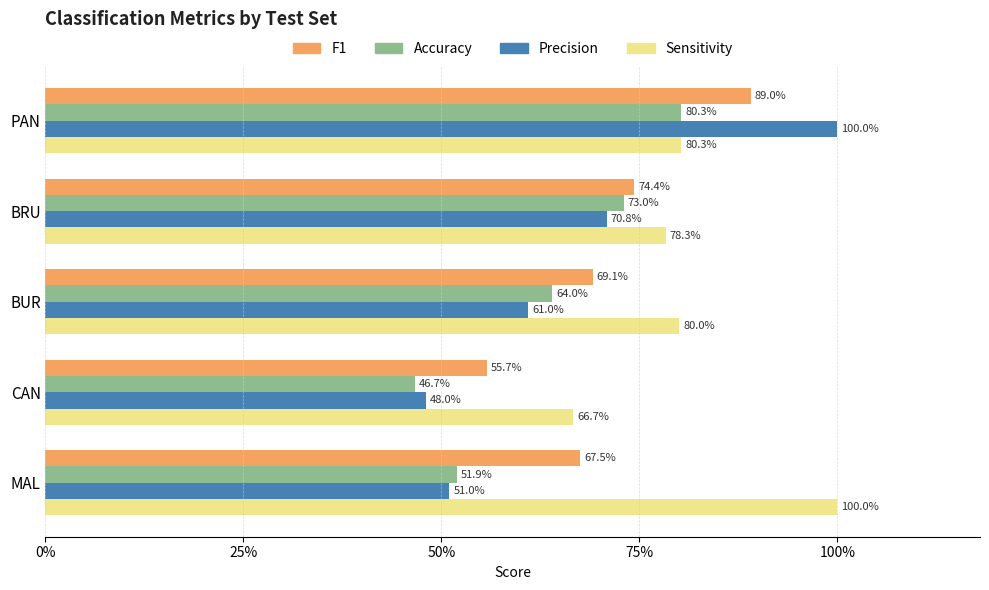

What are all the series names shown in the legend?

F1, Accuracy, Precision, Sensitivity